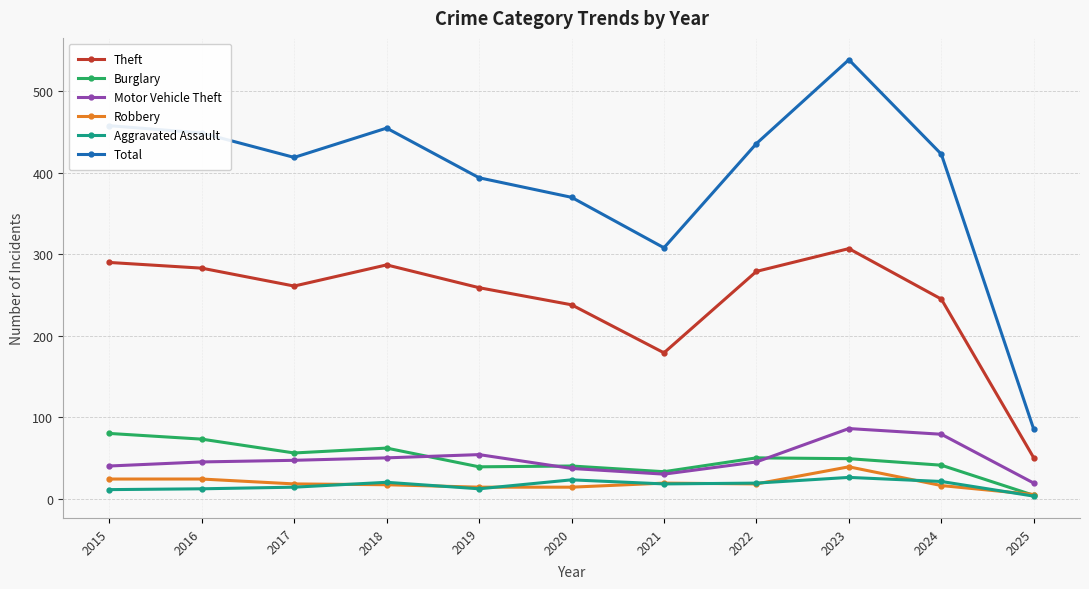

Rank the series by their maximum value, from highest to lowest.

Total, Theft, Motor Vehicle Theft, Burglary, Robbery, Aggravated Assault